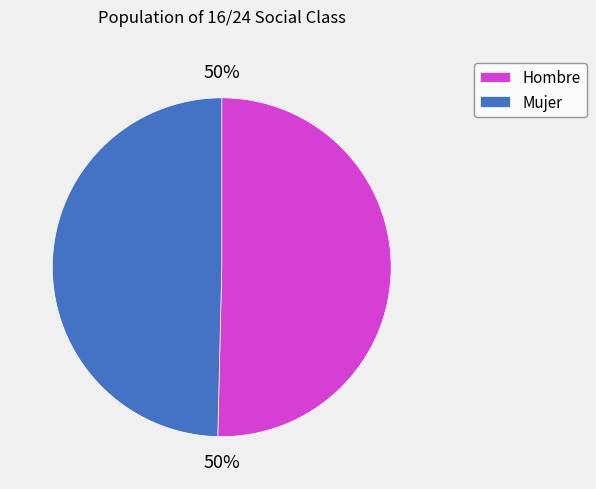

What percentage is the Mujer slice, to the nearest percent?

50%